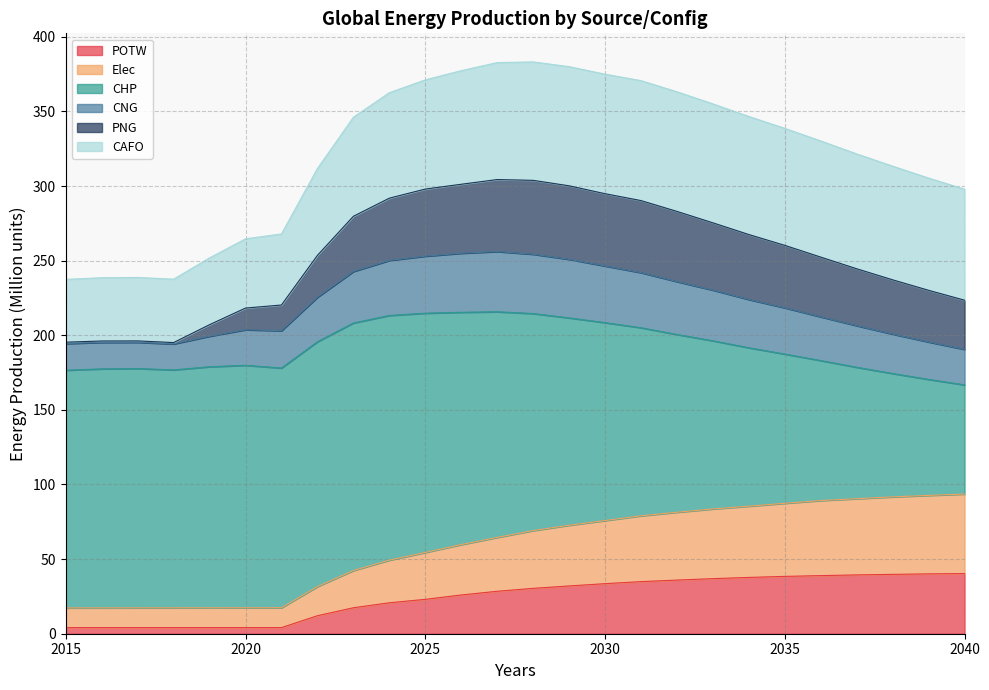

How many data points in POTW are above 30?

13